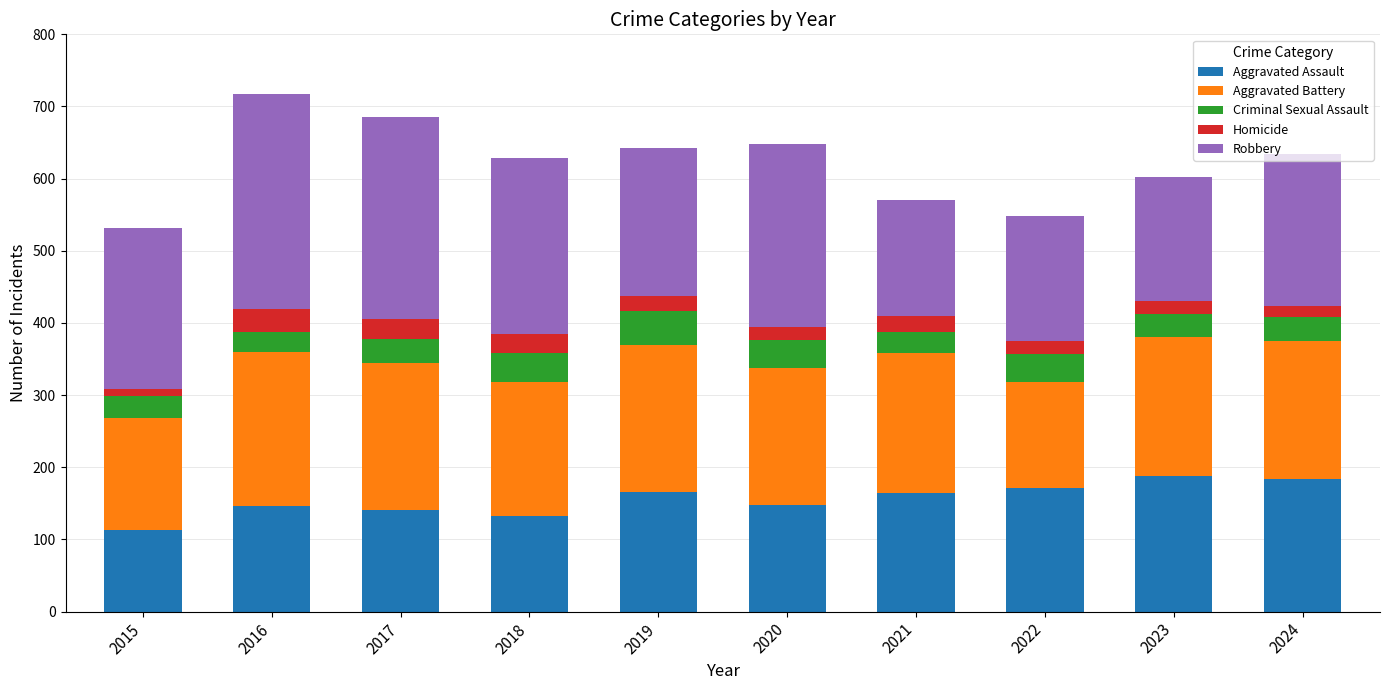

Does the chart contain any negative values?

No